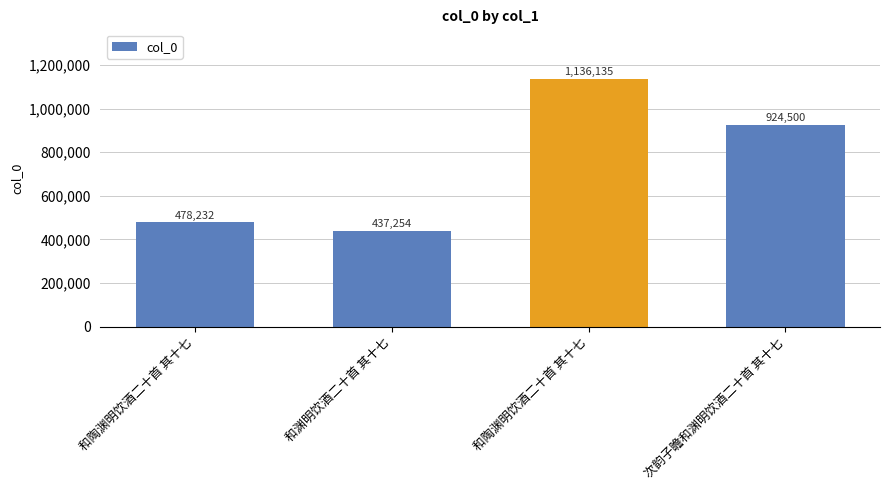

Count the number of categories in the chart.

4